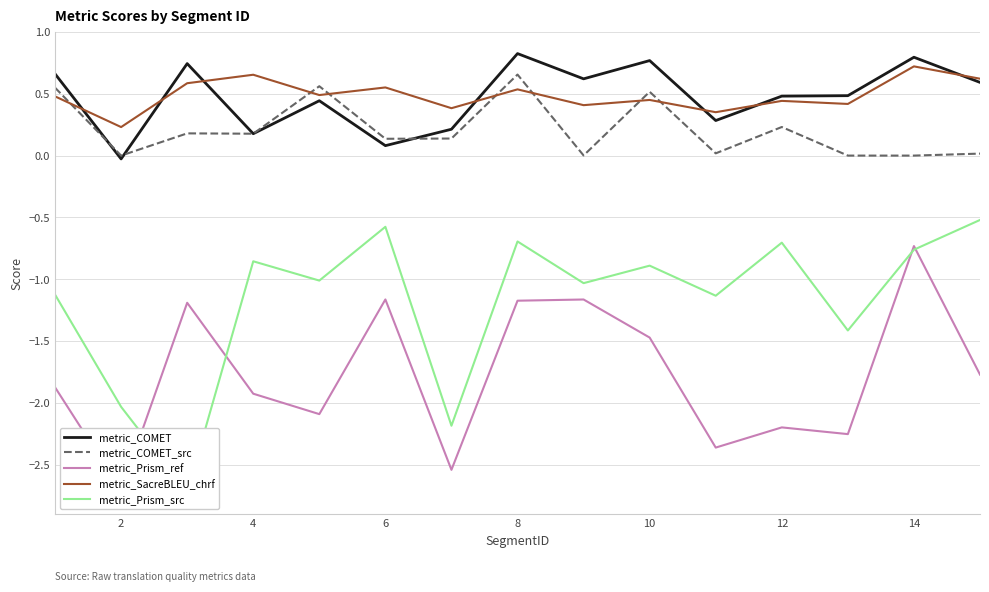

The value of metric_SacreBLEU_chrf at 8 is 0.1. True or false?

False